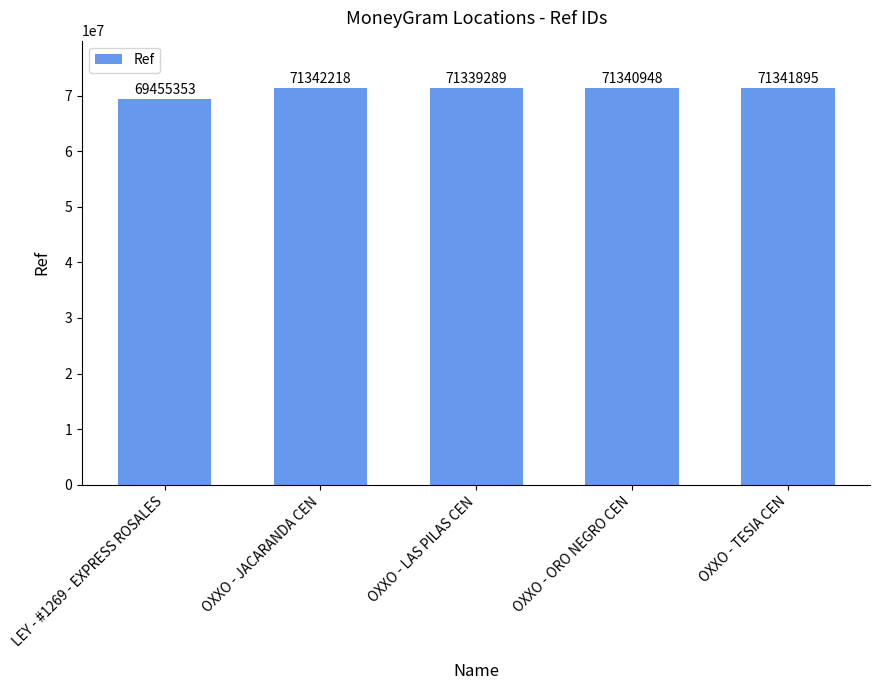

Which category has the highest value across all series?

OXXO - JACARANDA CEN